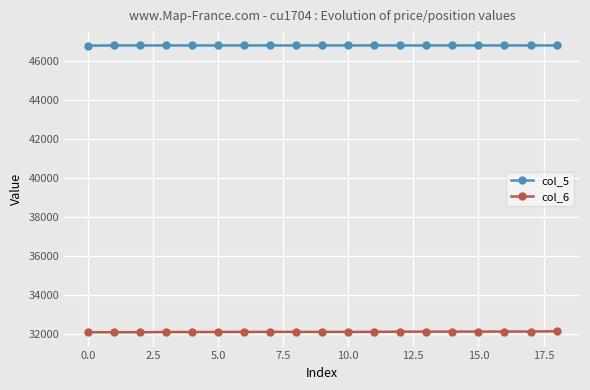

How many values in the col_5 series are below 46770?

1